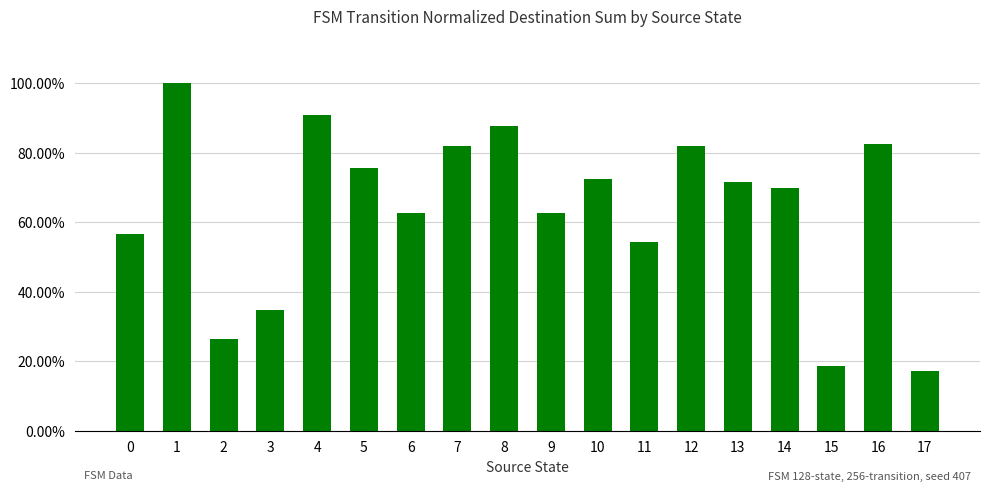

Reading left to right, list all the values displayed in this chart.

0=0.6	1=1.0	2=0.3	3=0.3	4=0.9	5=0.8	6=0.6	7=0.8	8=0.9	9=0.6	10=0.7	11=0.5	12=0.8	13=0.7	14=0.7	15=0.2	16=0.8	17=0.2